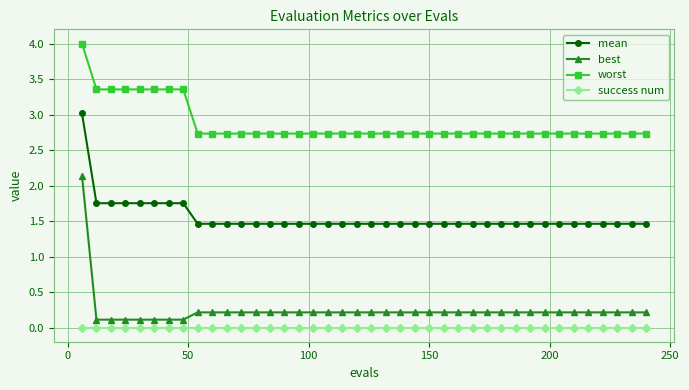

Which series has the largest range (max minus min)?

best